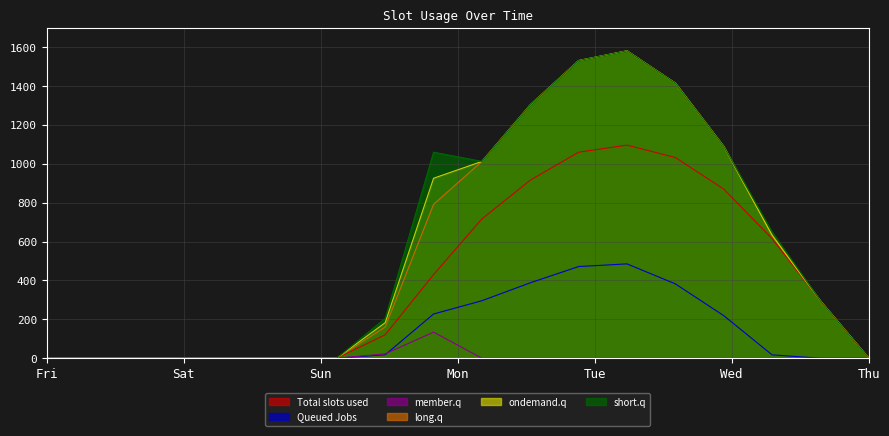

What is the difference between the Series_1 values at 12 and 8?

257.9